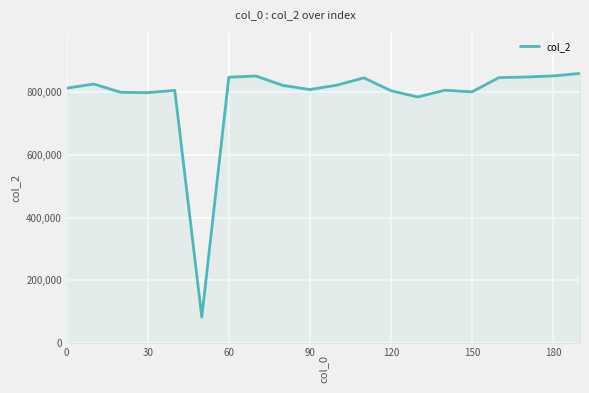

What is the difference between the maximum and minimum values?

777350